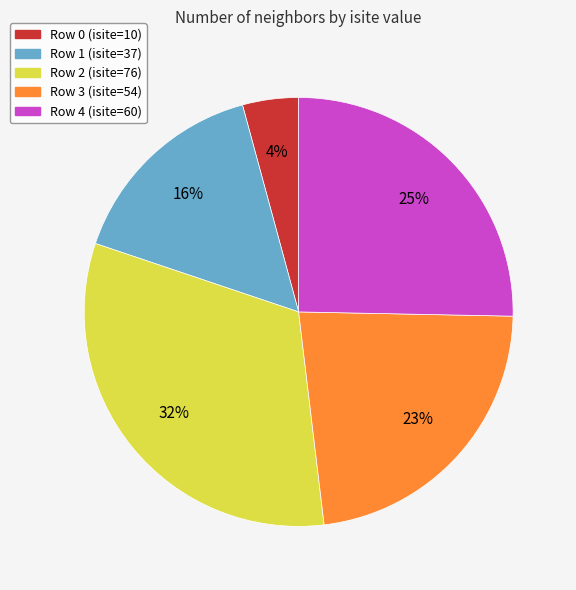

To the nearest percent, what is the combined percentage of Row 2 (isite=76) and Row 4 (isite=60)?

57%